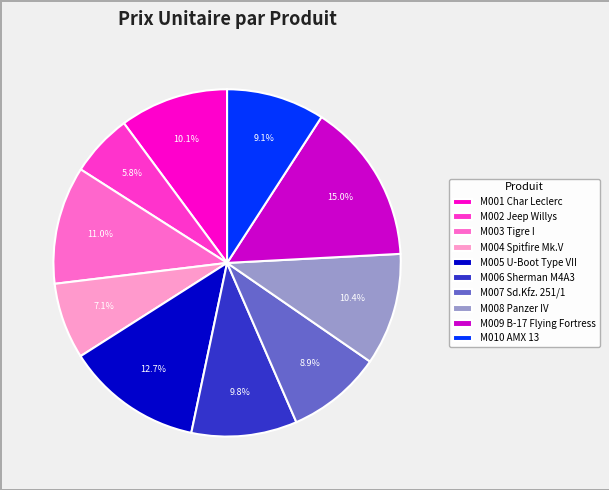

True or false: M001 Char Leclerc accounts for 23% of the total.

False